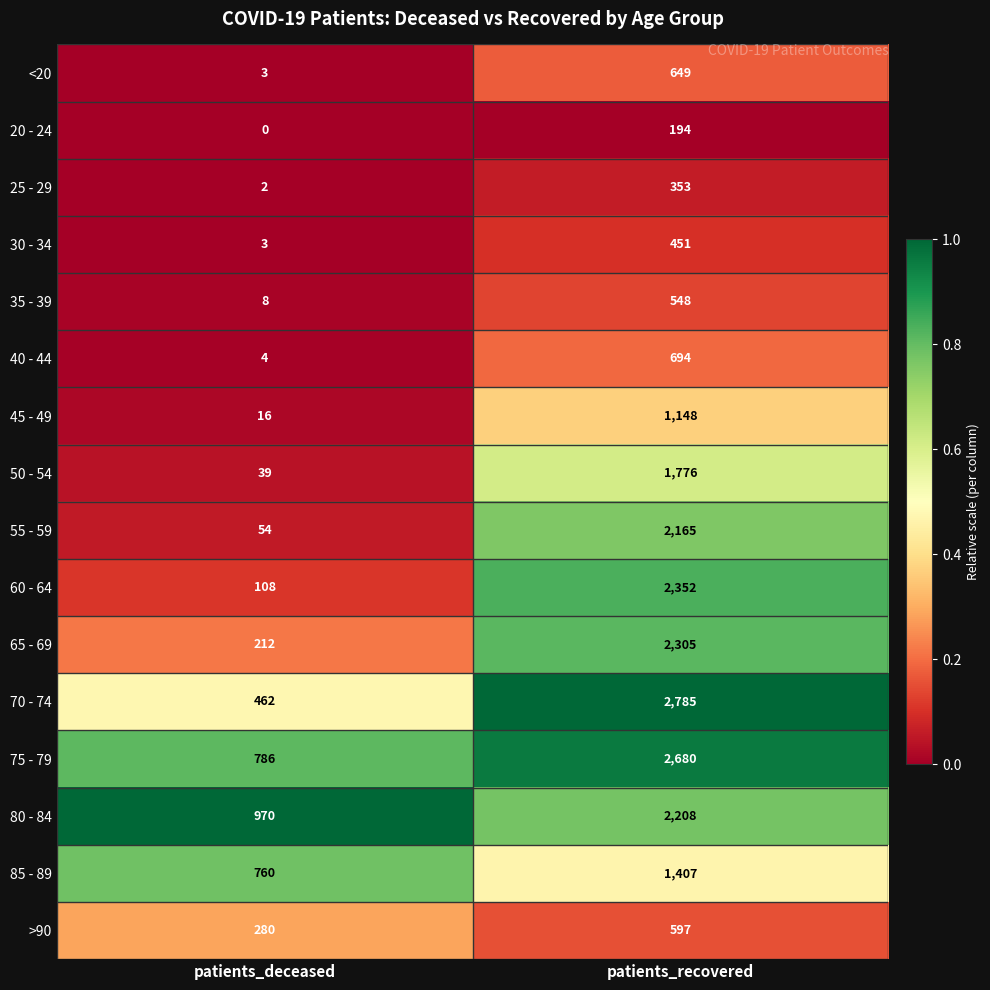

Which series has the widest spread of values?

70 - 74